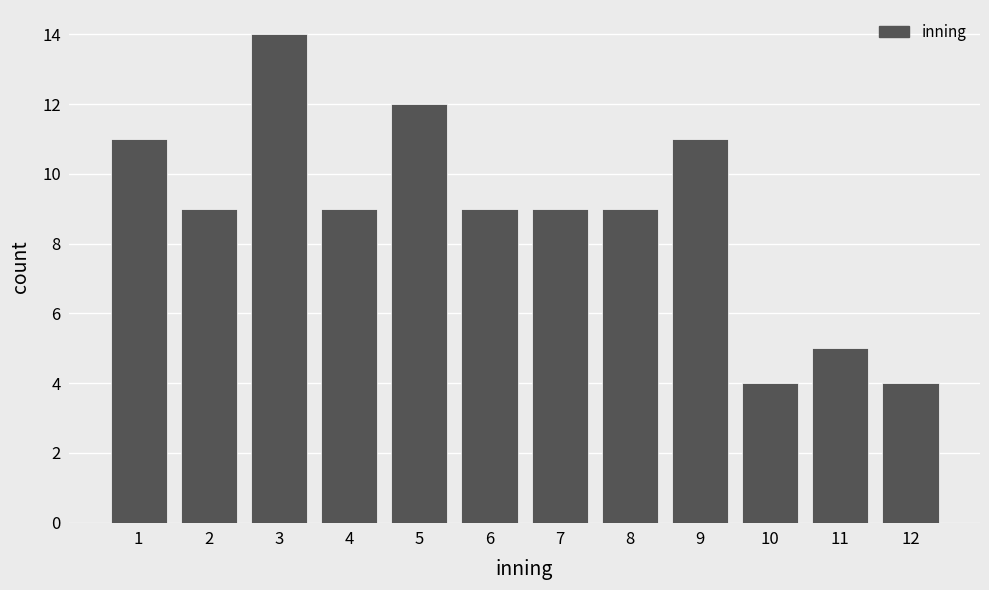

Reading right to left, extract all data points from this chart.

12=4	11=5	10=4	9=11	8=9	7=9	6=9	5=12	4=9	3=14	2=9	1=11